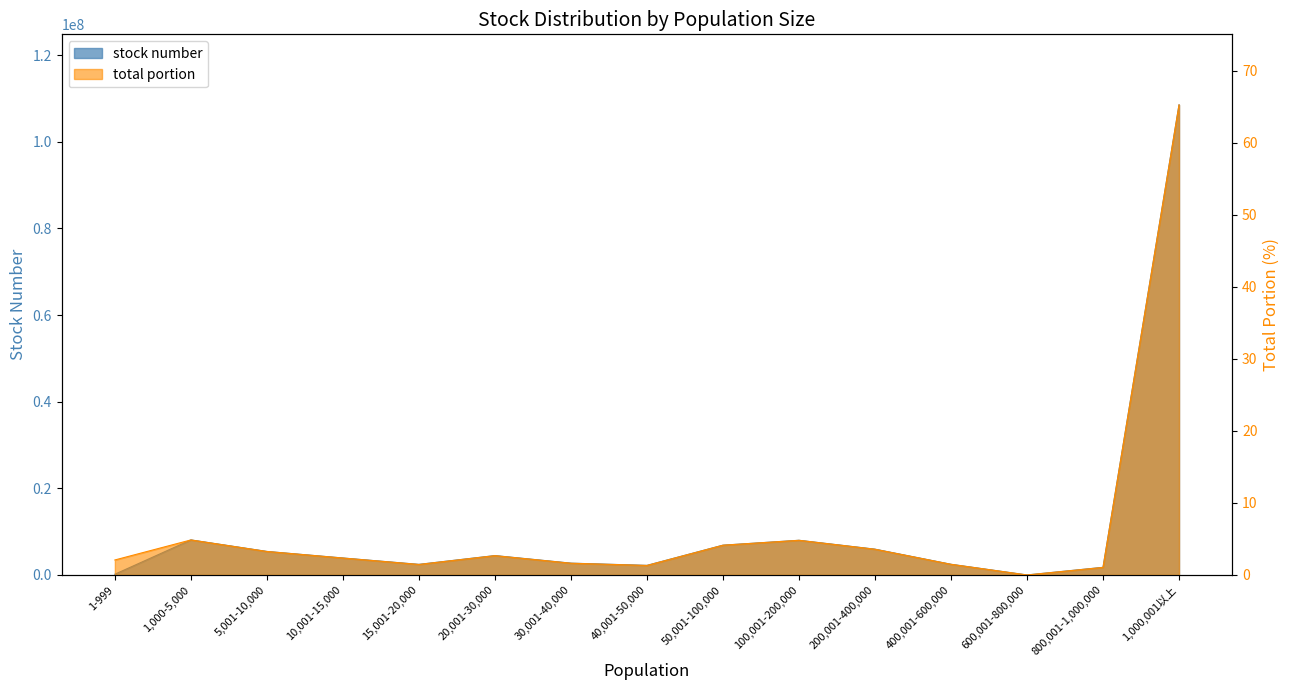

Is it true that total portion equals 0.8 at 1-999?

False